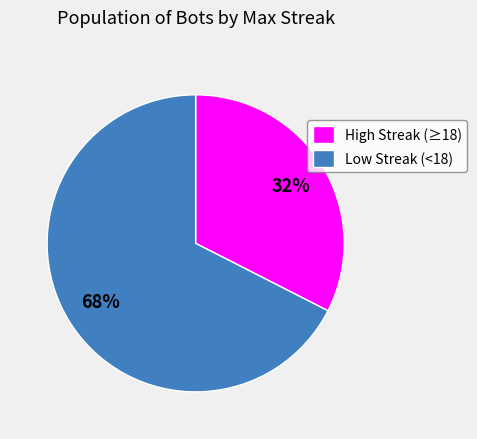

Do Low Streak (<18) and High Streak (≥18) together represent more than half of the pie?

Yes